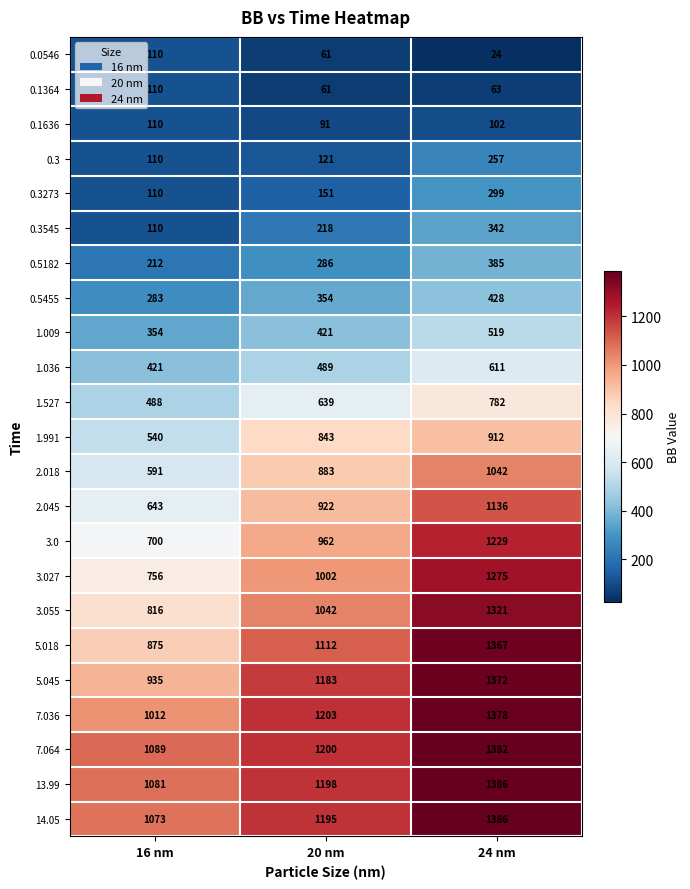

What is the total value across all series at 24 nm?

18998